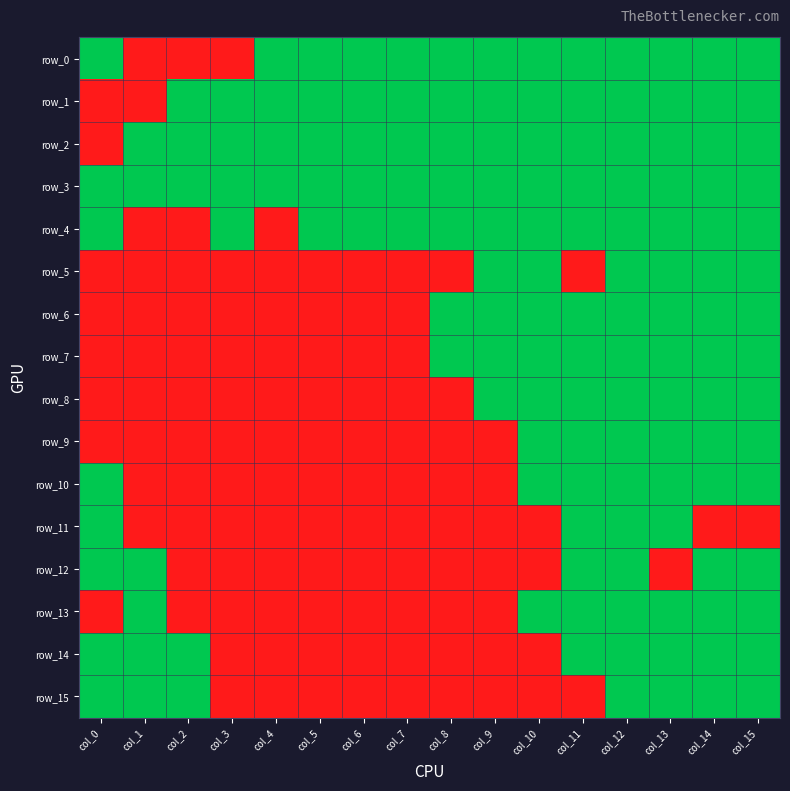

What is the average value of the row_3 series?

1